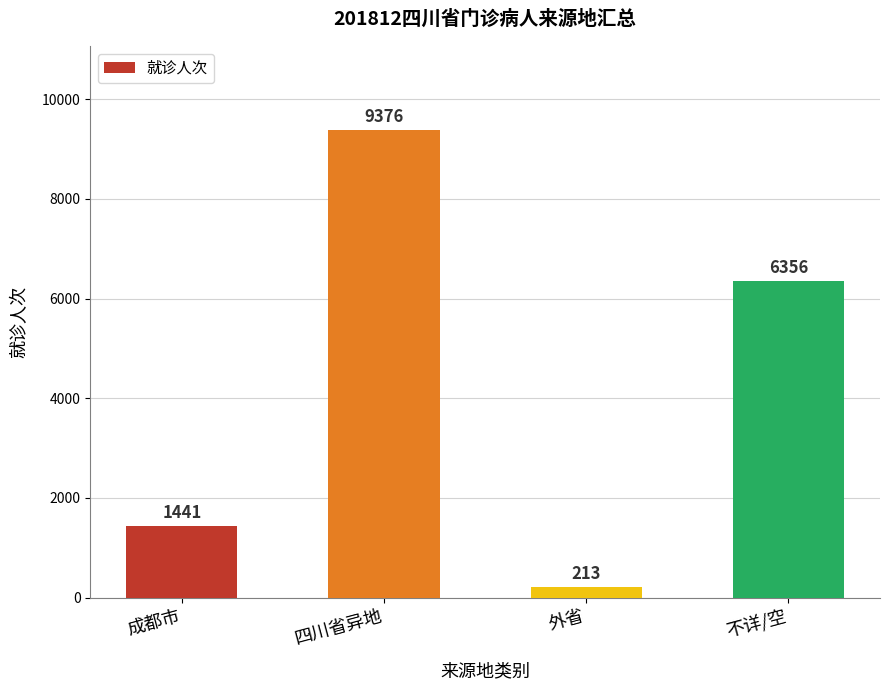

Which category has the highest value across all series?

四川省异地